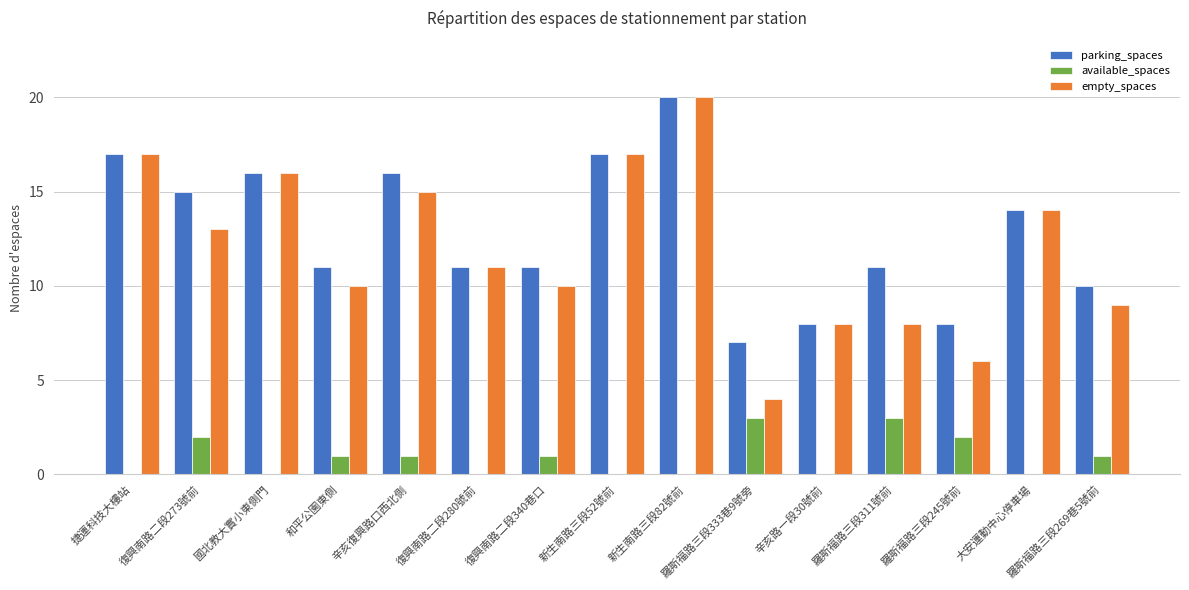

Which series changed the most between 辛亥路一段30號前 and 羅斯福路三段269巷5號前?

parking_spaces